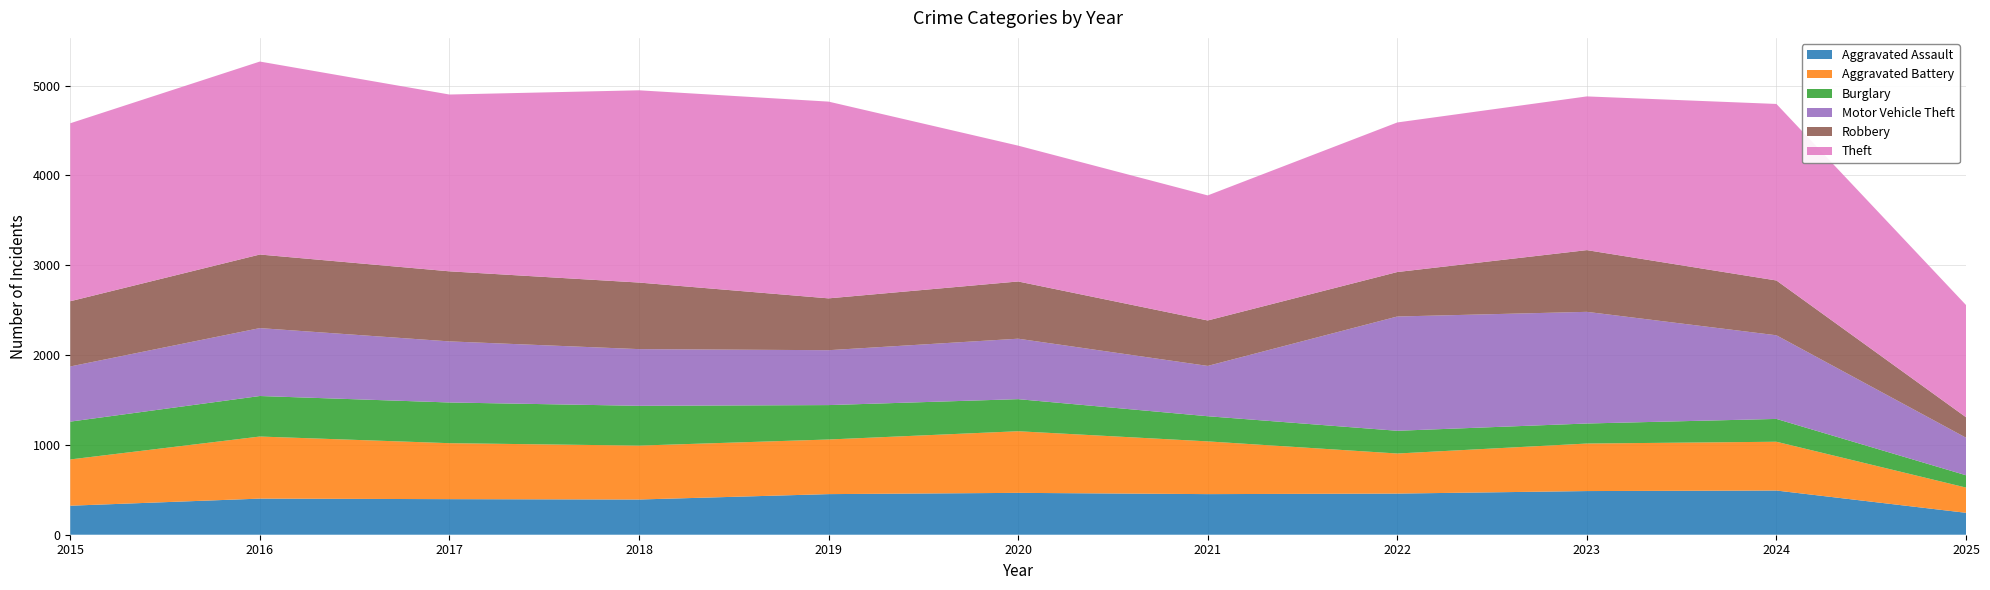

Reading left to right, transcribe all the data shown in this chart.

Aggravated Assault: 2015=323	2016=402	2017=396	2018=392	2019=452	2020=466	2021=452	2022=458	2023=486	2024=492	2025=244
Aggravated Battery: 2015=515	2016=691	2017=623	2018=600	2019=608	2020=686	2021=587	2022=446	2023=529	2024=543	2025=281
Burglary: 2015=421	2016=451	2017=453	2018=443	2019=383	2020=357	2021=280	2022=253	2023=223	2024=254	2025=137
Motor Vehicle Theft: 2015=614	2016=756	2017=680	2018=631	2019=611	2020=673	2021=560	2022=1272	2023=1243	2024=931	2025=418
Robbery: 2015=726	2016=819	2017=780	2018=741	2019=577	2020=637	2021=506	2022=495	2023=687	2024=610	2025=228
Theft: 2015=1981	2016=2148	2017=1968	2018=2140	2019=2190	2020=1512	2021=1392	2022=1665	2023=1711	2024=1965	2025=1249